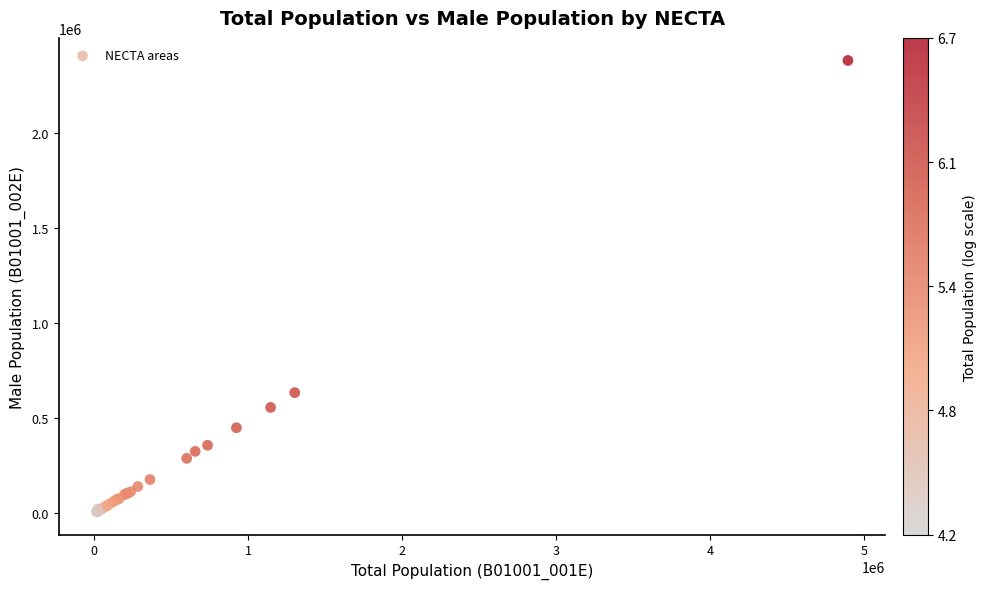

What Y value in the scatter plot is closest to 1192746?

633592